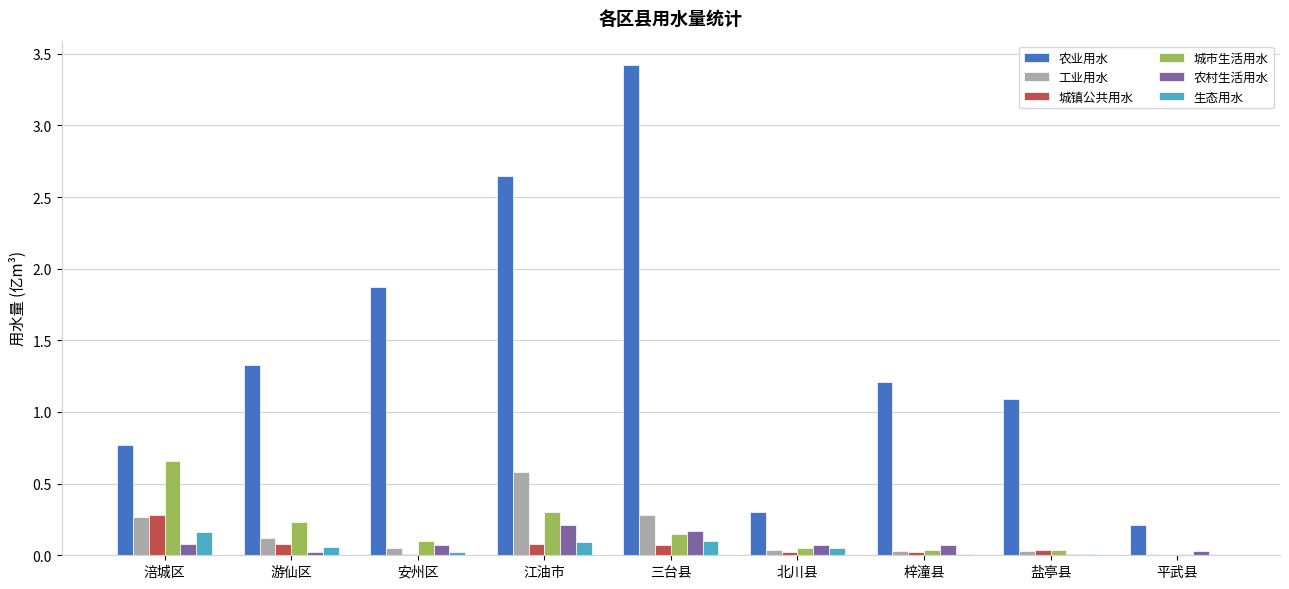

Is it true that 农村生活用水 equals 0.1 at 北川县?

True